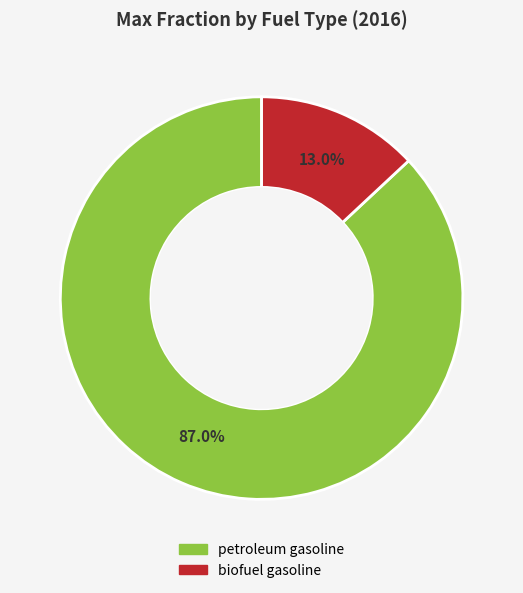

Is there a majority slice in this chart?

Yes